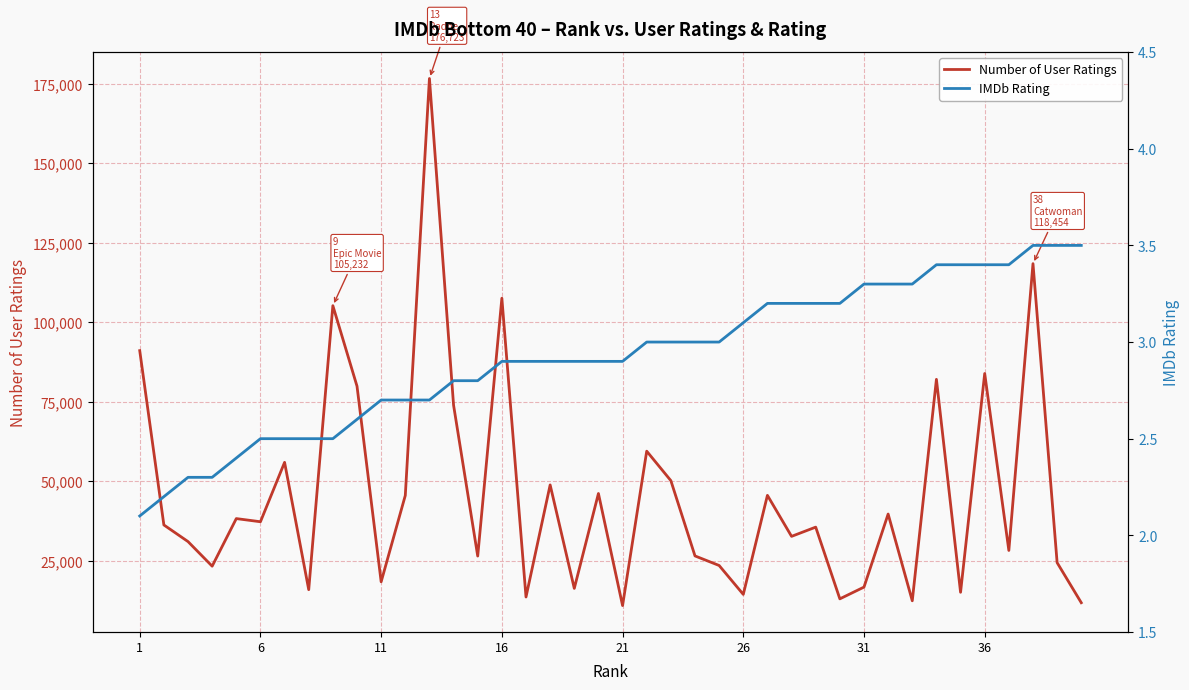

How many interior local valleys does the Number of User Ratings series have?

14